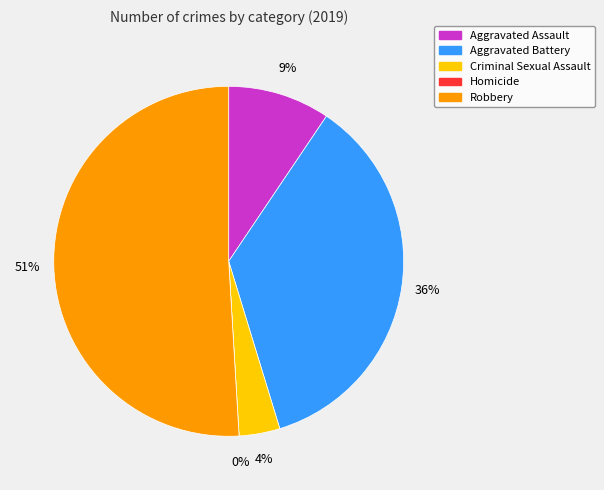

To the nearest percent, what percentage of the pie is Criminal Sexual Assault?

4%